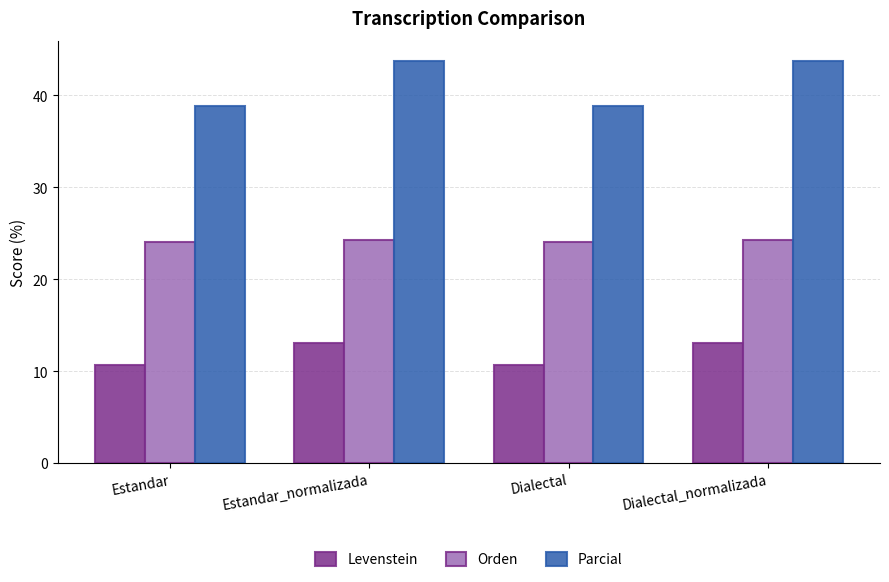

What is the sum of all Levenstein values?

47.5